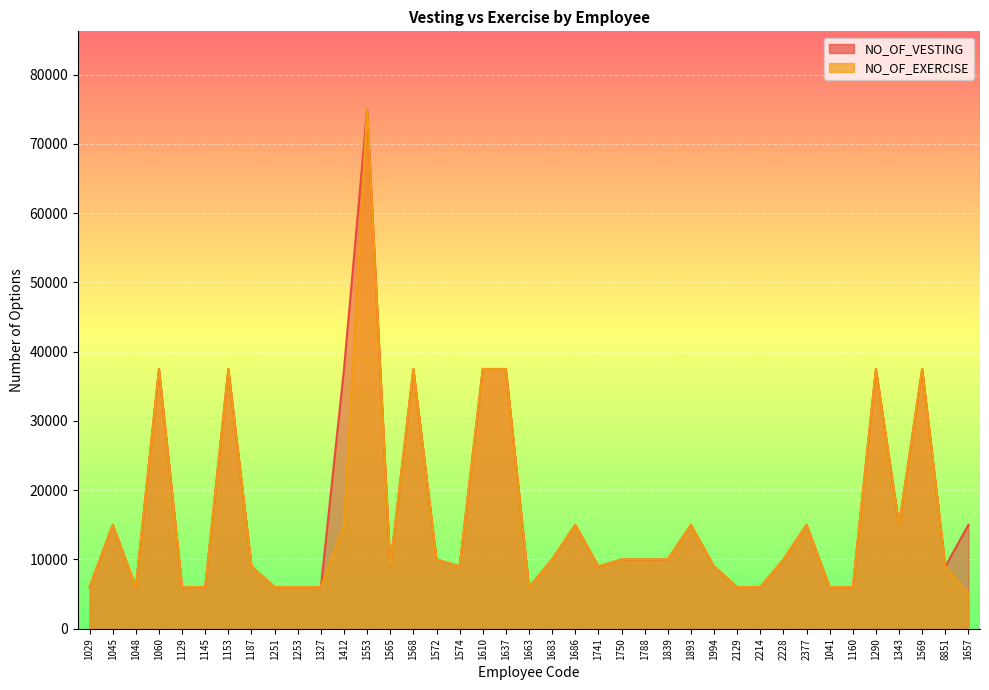

Where is the first local maximum for NO_OF_EXERCISE?

1045